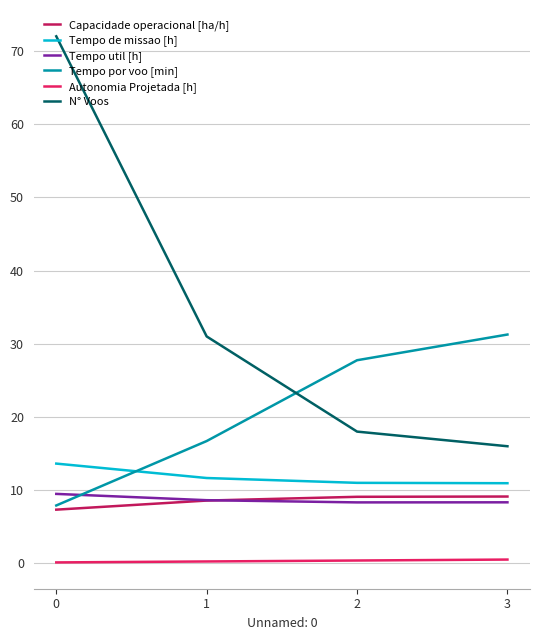

Count the Tempo util [h] values in the range 8 to 9.

3